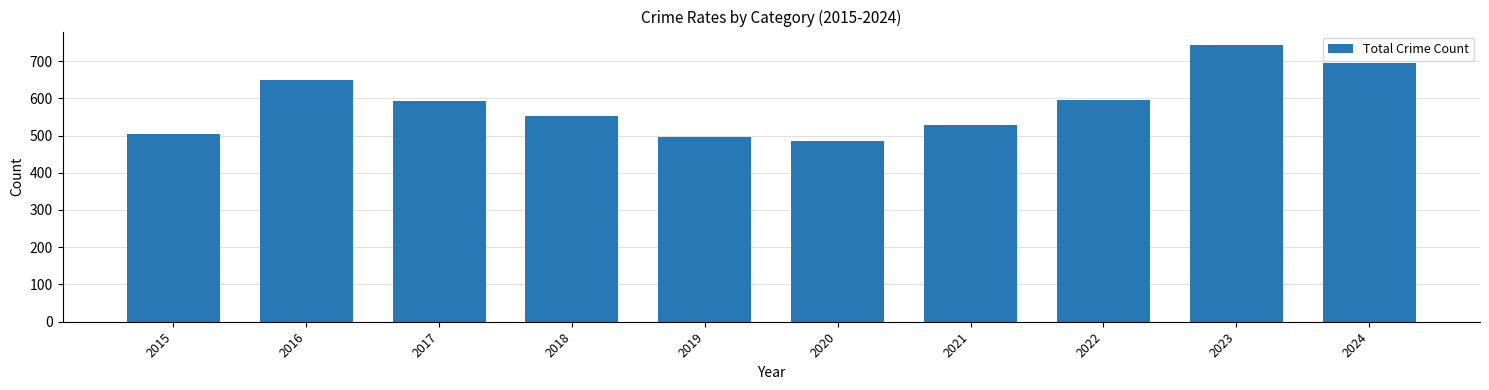

Approximately how many times larger is the value at 2024 compared to 2020?

1.4